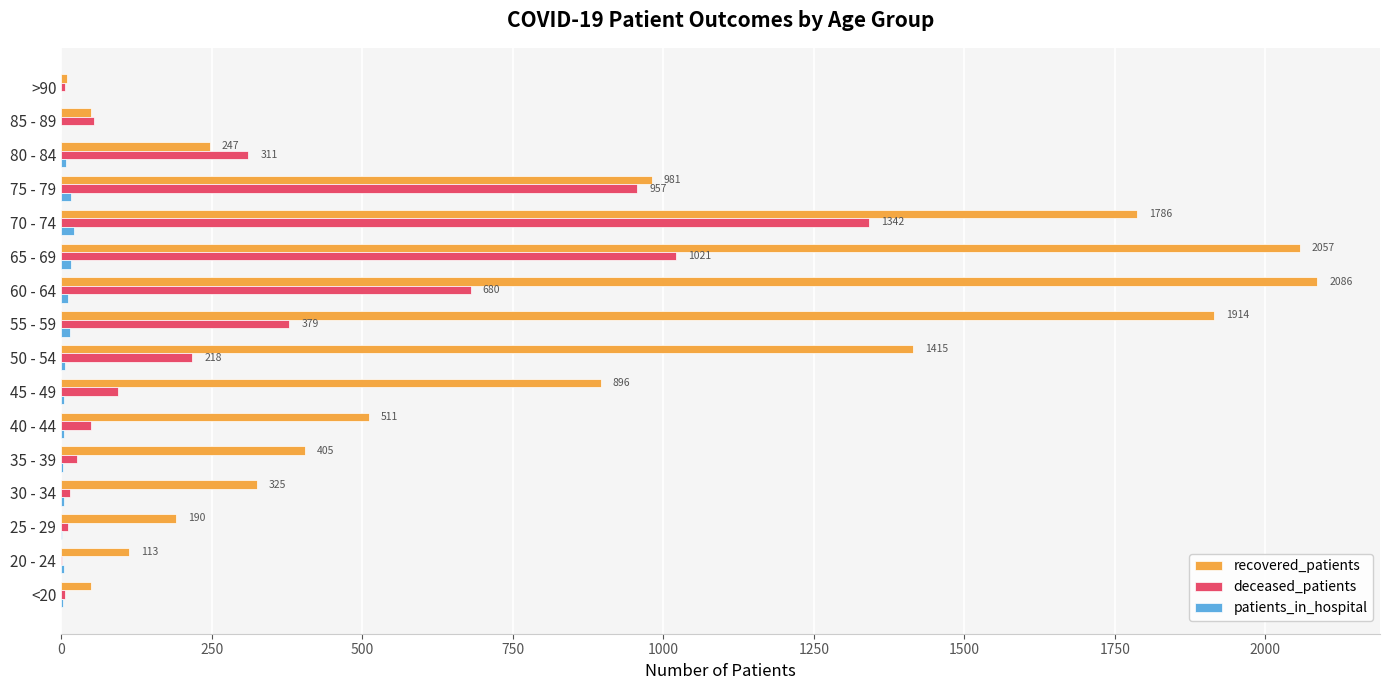

Is the value of deceased_patients at 60 - 64 greater than the value of patients_in_hospital at 70 - 74?

Yes